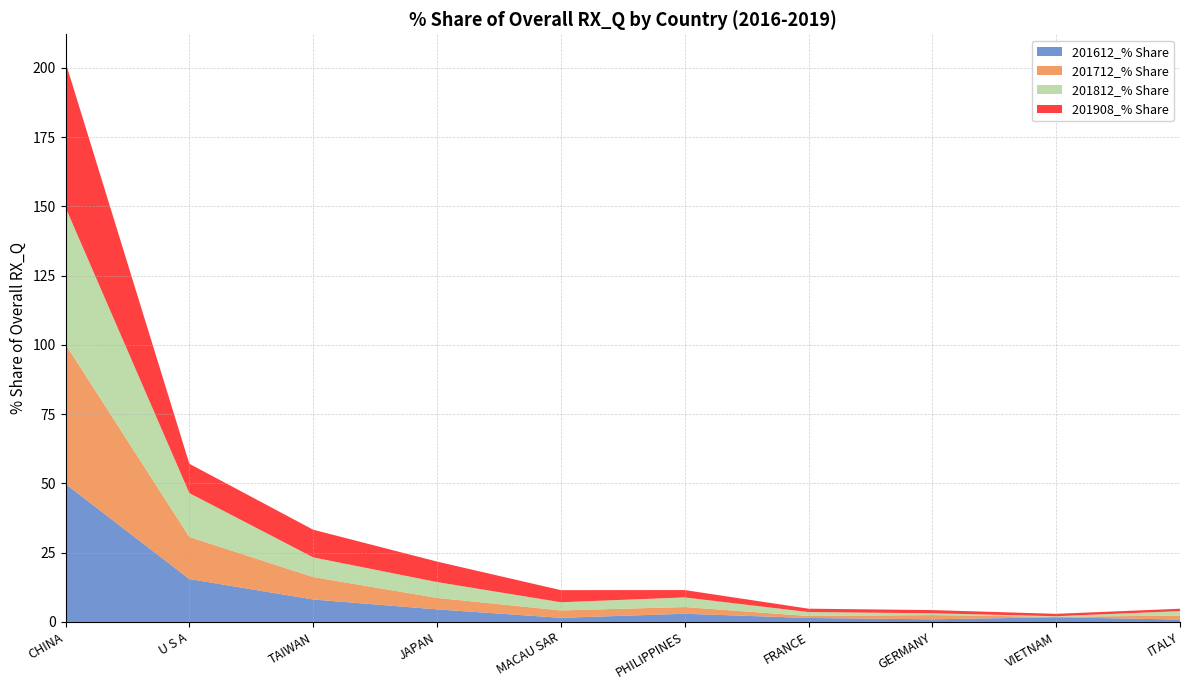

Reading left to right, extract all data points from this chart.

201612_% Share: CHINA=49.8	U S A=15.5	TAIWAN=8.1	JAPAN=4.5	MACAU SAR=1.5	PHILIPPINES=3.0	FRANCE=1.4	GERMANY=1.0	VIETNAM=1.7	ITALY=0.9
201712_% Share: CHINA=50.4	U S A=15.2	TAIWAN=8.1	JAPAN=4.1	MACAU SAR=2.7	PHILIPPINES=2.4	FRANCE=0.7	GERMANY=1.5	VIETNAM=0.2	ITALY=1.4
201812_% Share: CHINA=49.4	U S A=15.8	TAIWAN=7.1	JAPAN=5.7	MACAU SAR=3.0	PHILIPPINES=3.5	FRANCE=1.4	GERMANY=0.7	VIETNAM=0.2	ITALY=1.6
201908_% Share: CHINA=52.4	U S A=10.6	TAIWAN=10.0	JAPAN=7.4	MACAU SAR=4.4	PHILIPPINES=2.7	FRANCE=1.2	GERMANY=1.1	VIETNAM=0.9	ITALY=0.9